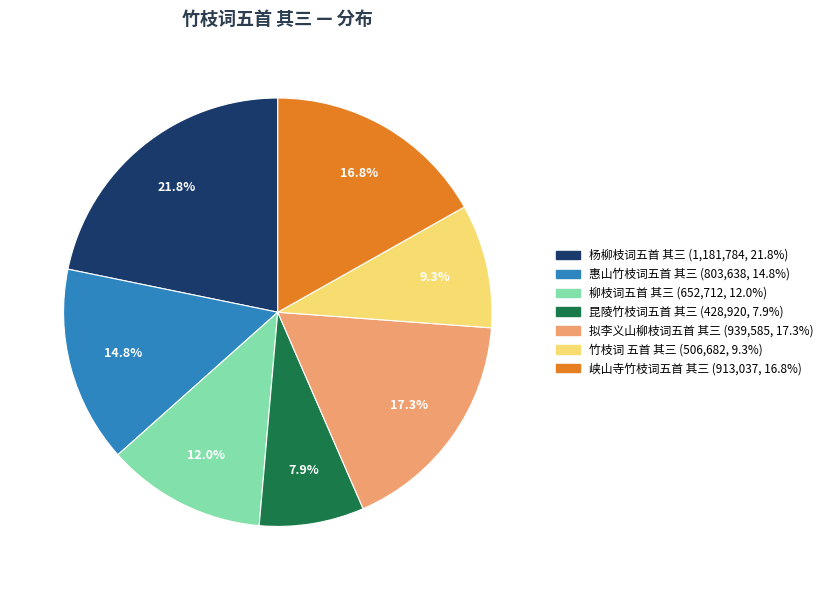

Approximately how many times larger is the value at 竹枝词 五首 其三 compared to 拟李义山柳枝词五首 其三?

0.5